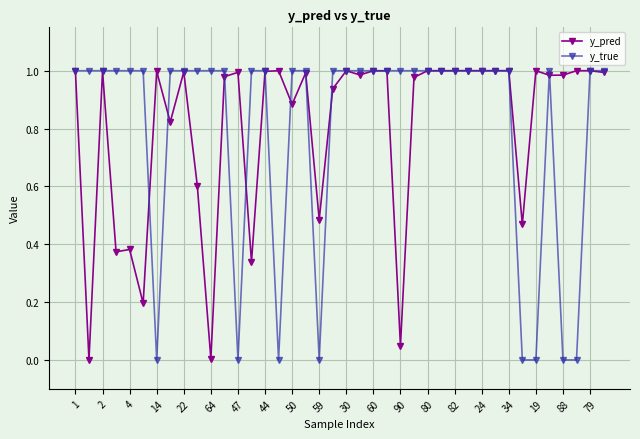

Which series has the widest spread of values?

y_true